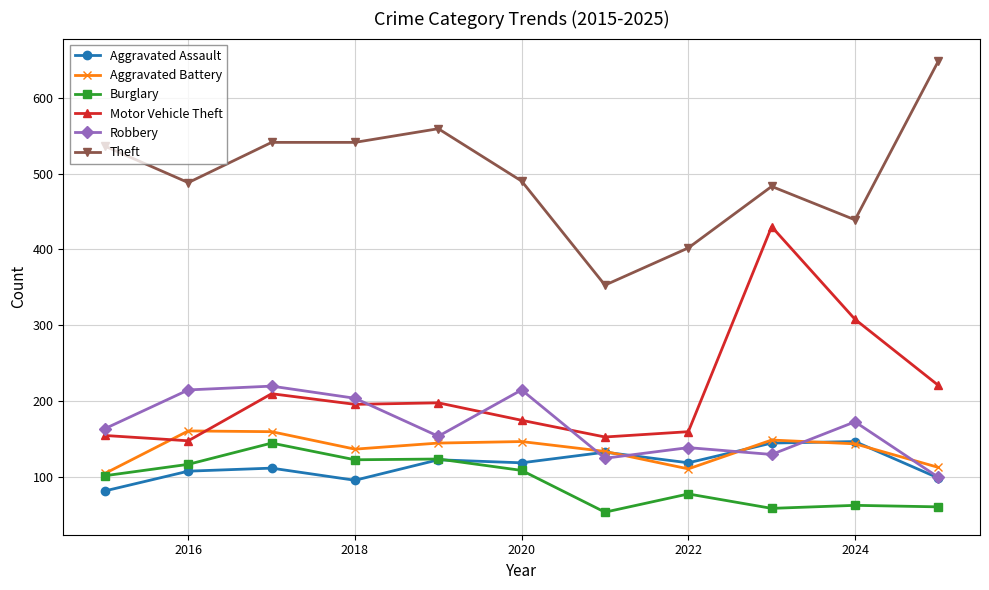

What is the greatest value displayed?

648